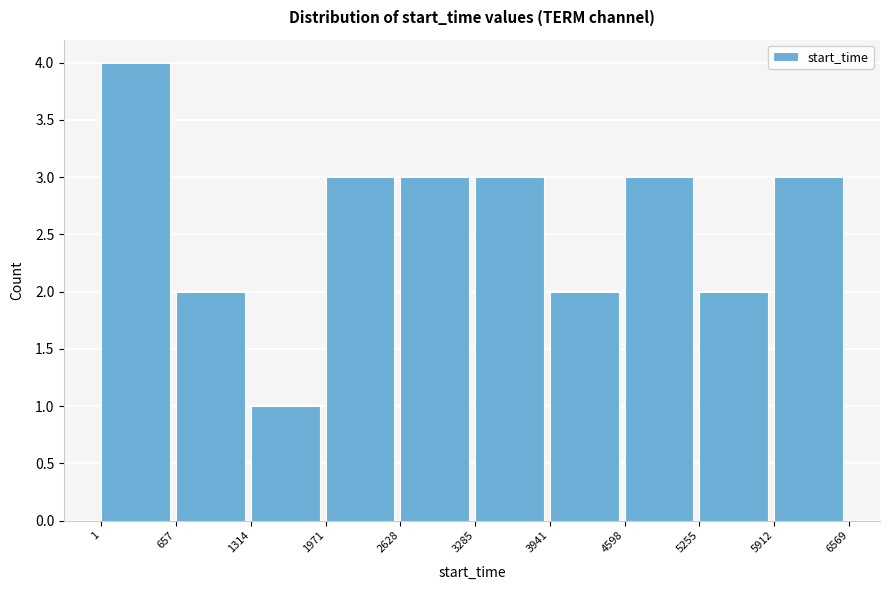

Reading left to right, transcribe this chart: for each bar, give the range it covers on the x-axis and its height. The values are not printed on the chart, so give them approximately, as read against the axis.

1 to 657: 4
657 to 1314: 2
1314 to 1971: 1
1971 to 2628: 3
2628 to 3285: 3
3285 to 3941: 3
3941 to 4598: 2
4598 to 5255: 3
5255 to 5912: 2
5912 to 6569: 3